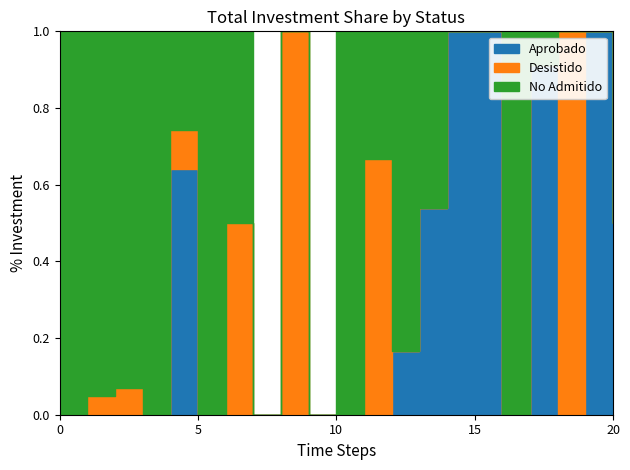

Which series has the largest range (max minus min)?

Desistido